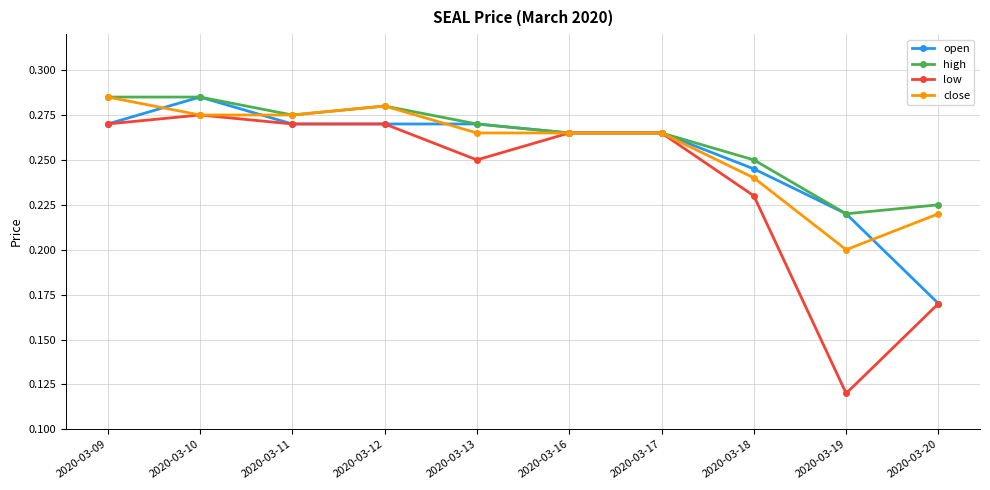

Rank the series by their average value, from lowest to highest.

low, open, close, high